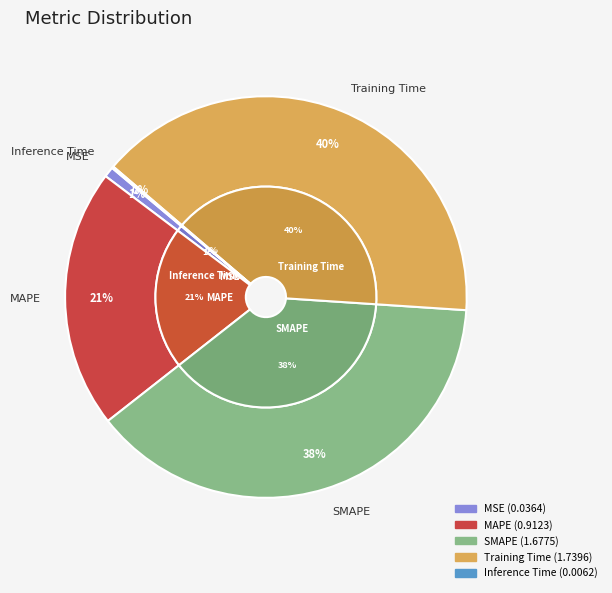

What percentage is the Training Time slice, to the nearest percent?

40%